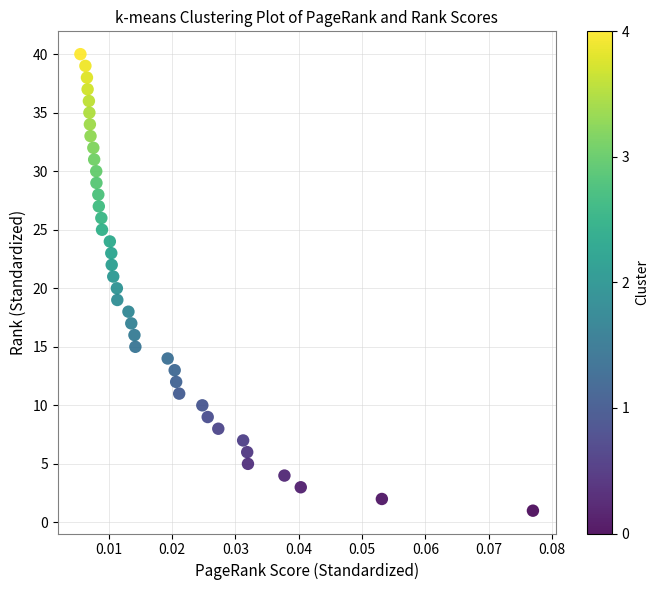

What is the range of Y values (max minus min)?

39